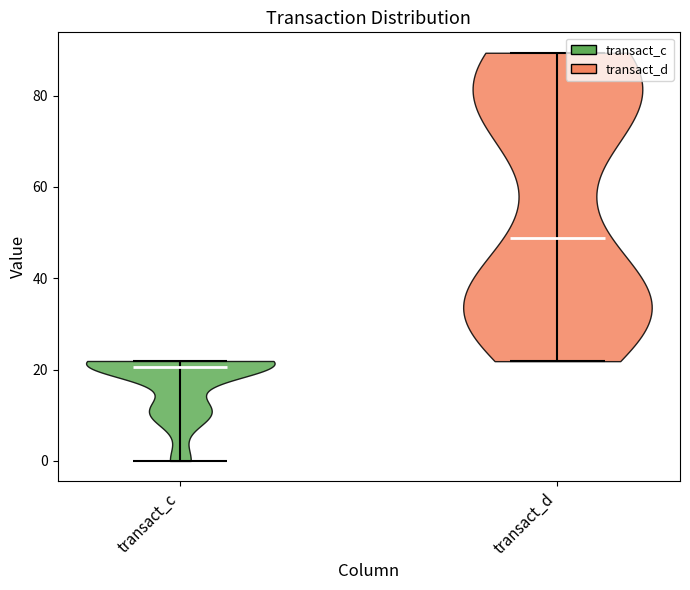

Which violin has the lowest median line?

transact_c